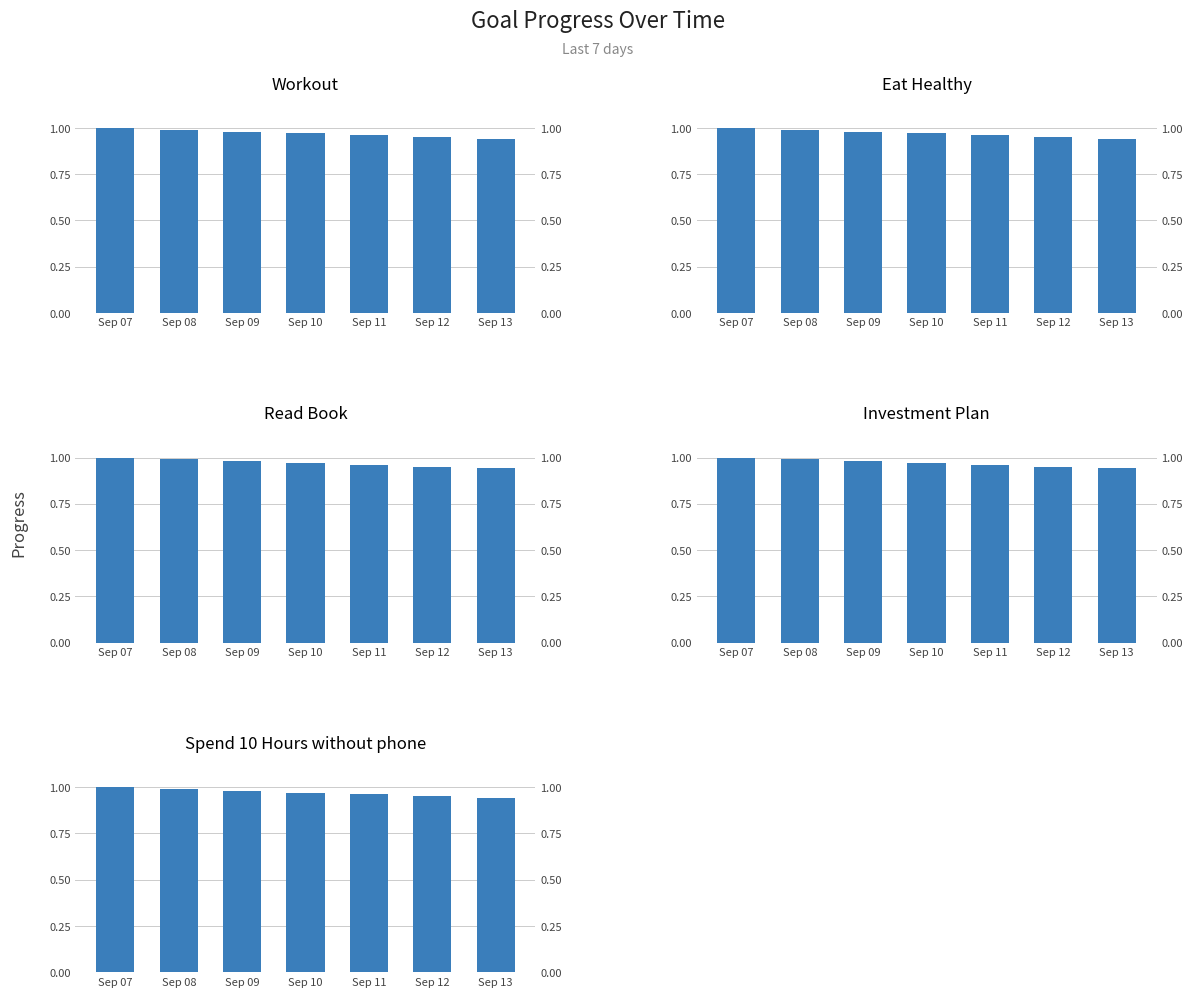

List the labels in order of Eat Healthy value, smallest first.

Sep 13, Sep 12, Sep 11, Sep 10, Sep 09, Sep 08, Sep 07